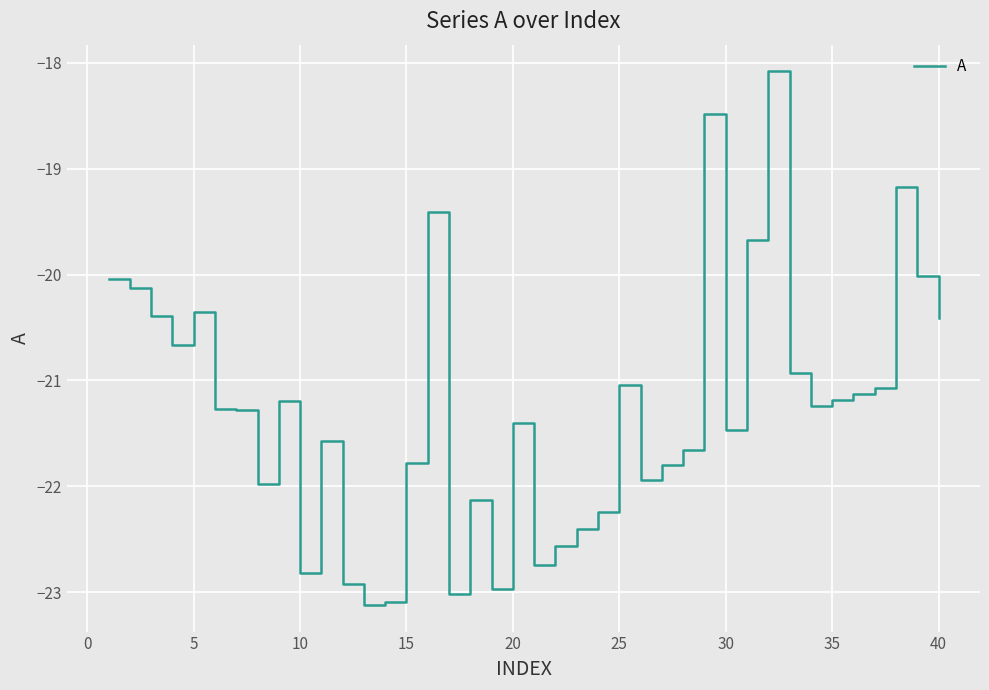

What is the minimum value shown in the chart?

-23.1